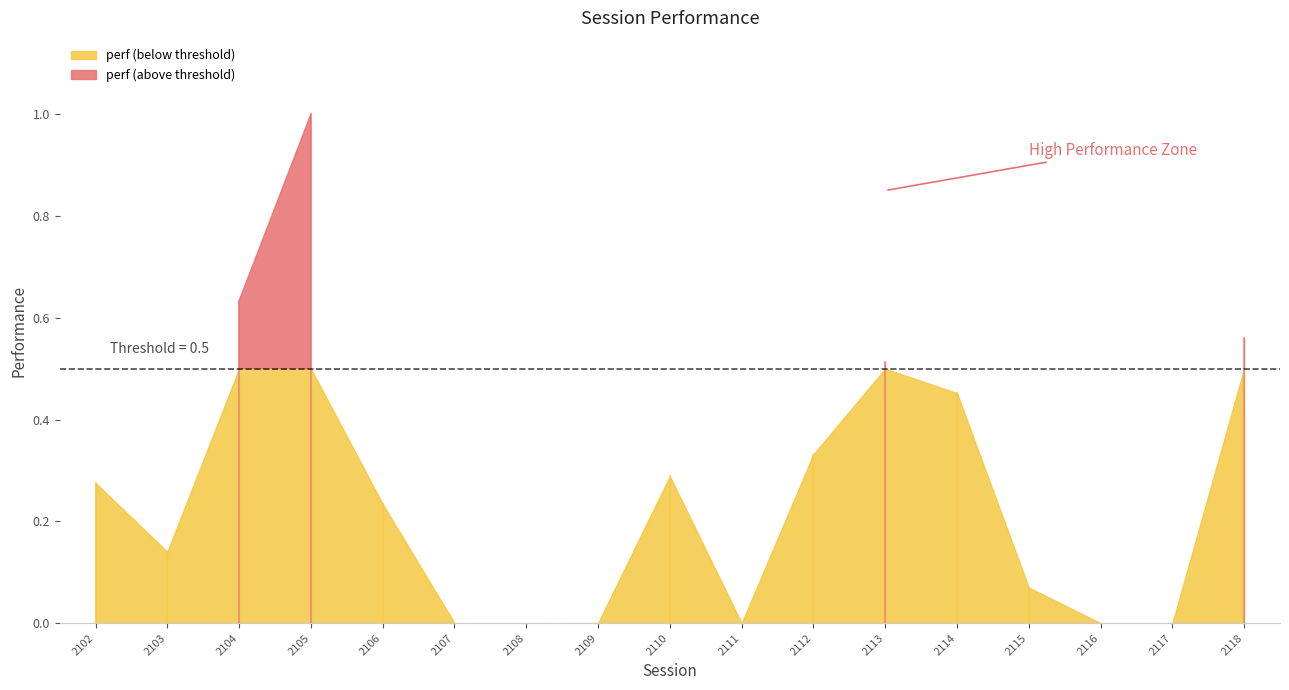

What is the average value?

0.3